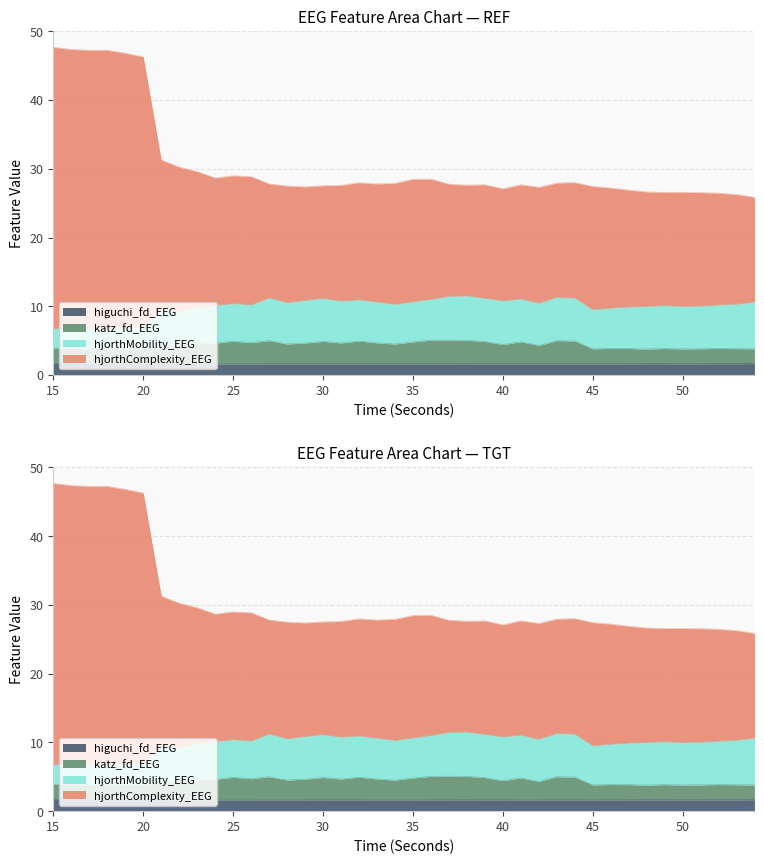

Which series has the widest spread of values?

hjorthComplexity_EEG